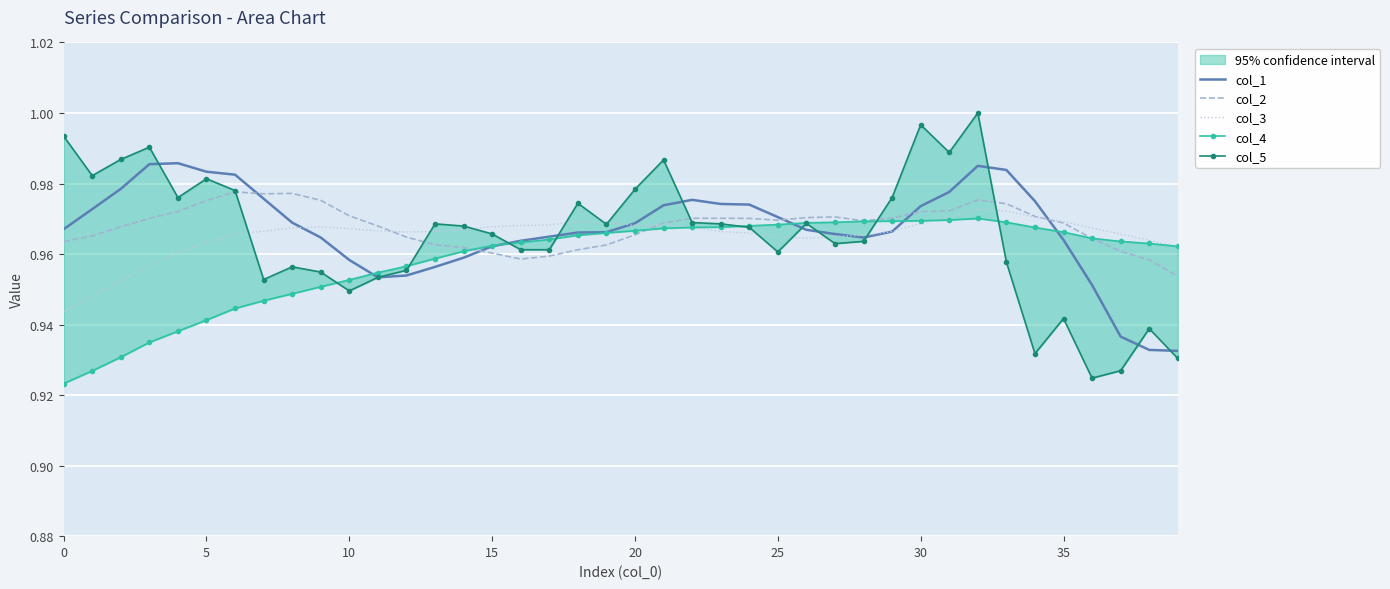

Which series ends up on top after the final intersection of col_3 and col_4?

col_4